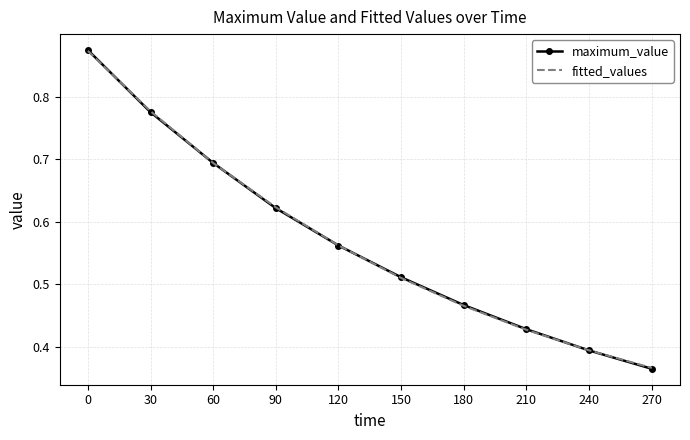

Count the number of data series in this chart.

2